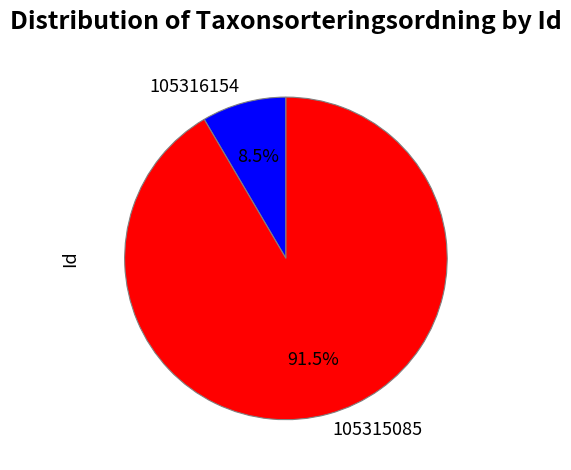

What is the smallest slice in the pie chart?

105316154